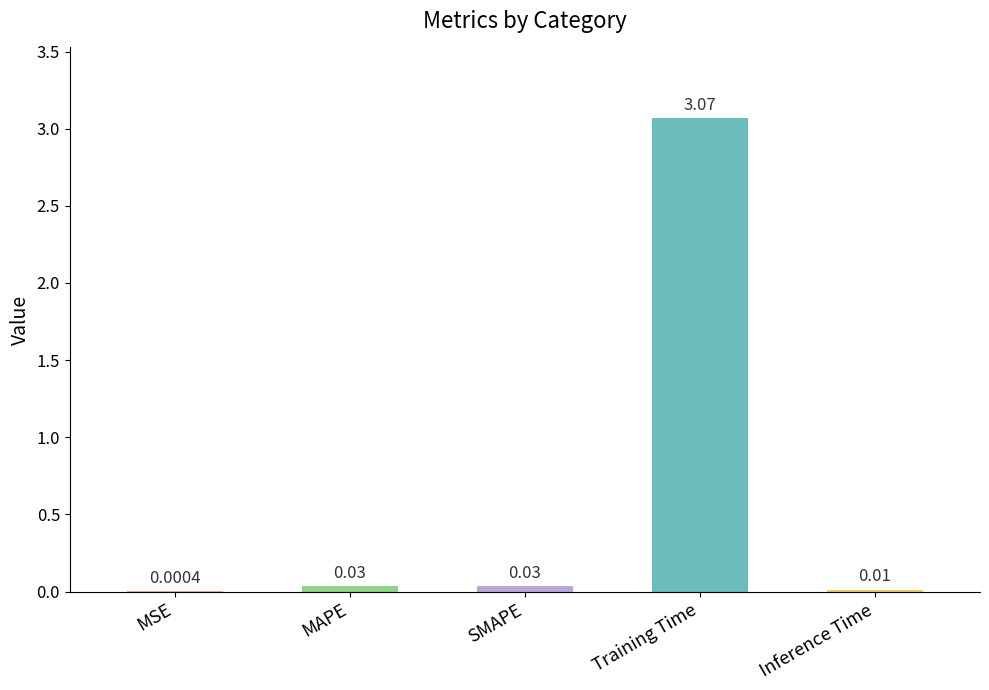

At which label is the value closest to 1?

MAPE